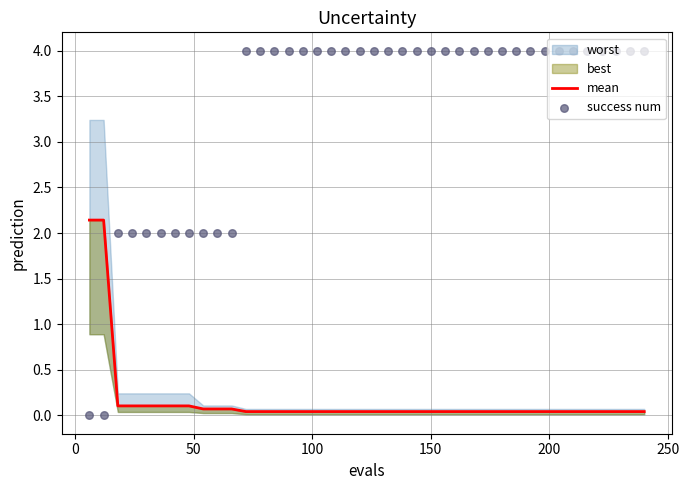

At how many categories does at least one series exceed 3?

29